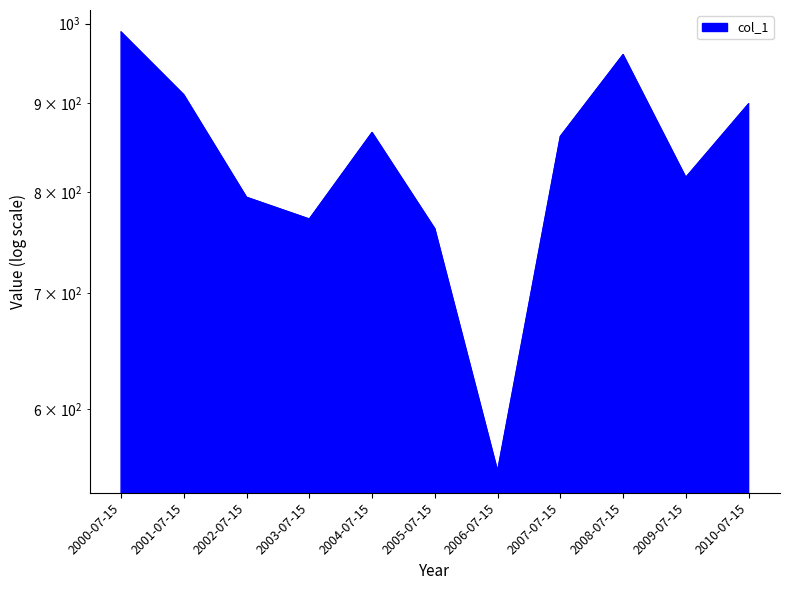

What is the ratio of the value at 2003-07-15 to the value at 2001-07-15?

0.8